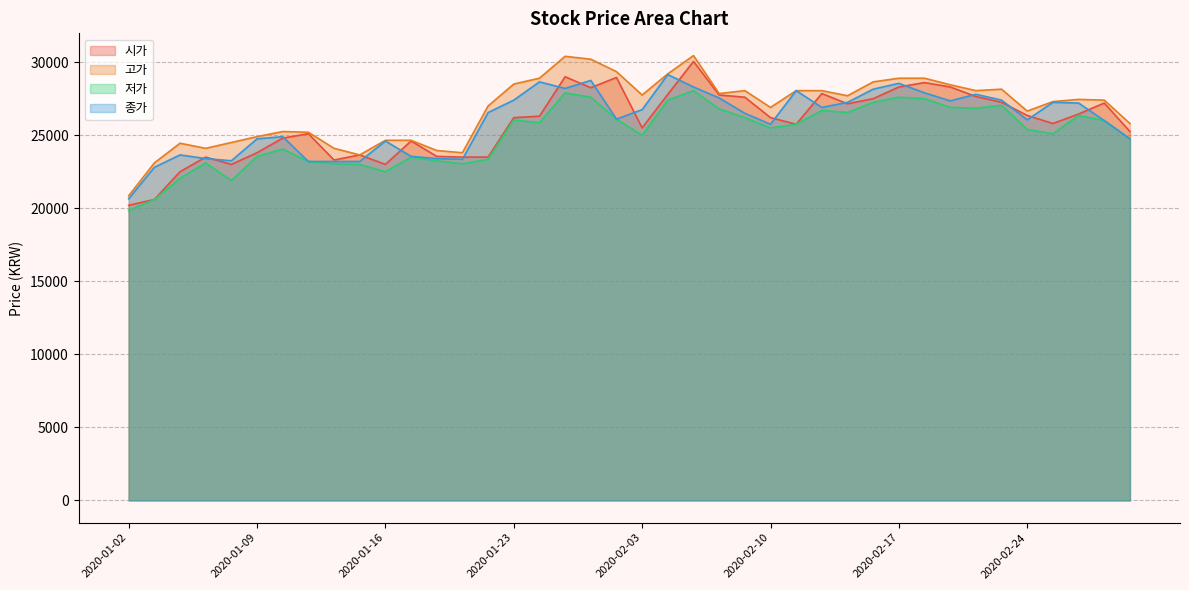

Is the value of 시가 at 2020-02-03 greater than the value of 종가 at 2020-02-12?

No